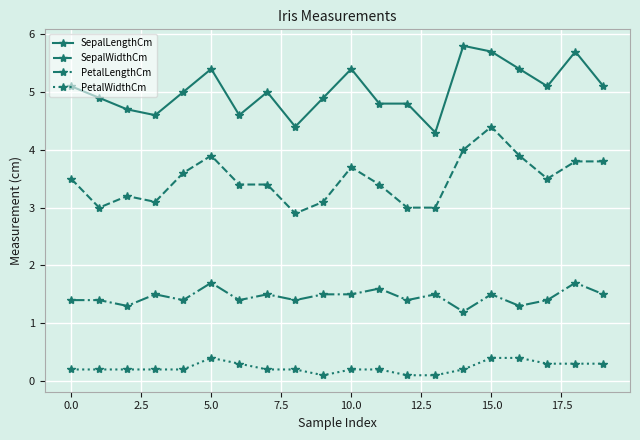

What is the maximum value shown in the chart?

5.8